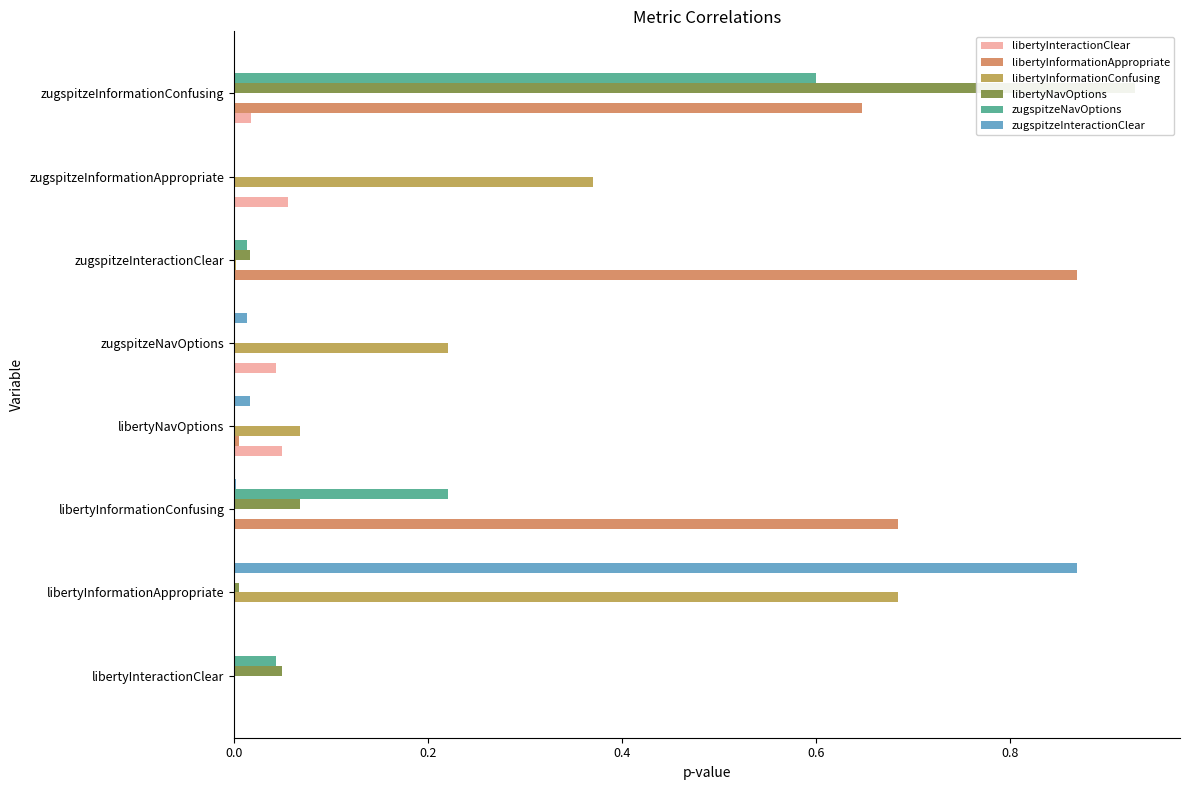

Between libertyInteractionClear and zugspitzeInformationAppropriate, which is larger?

zugspitzeInformationAppropriate